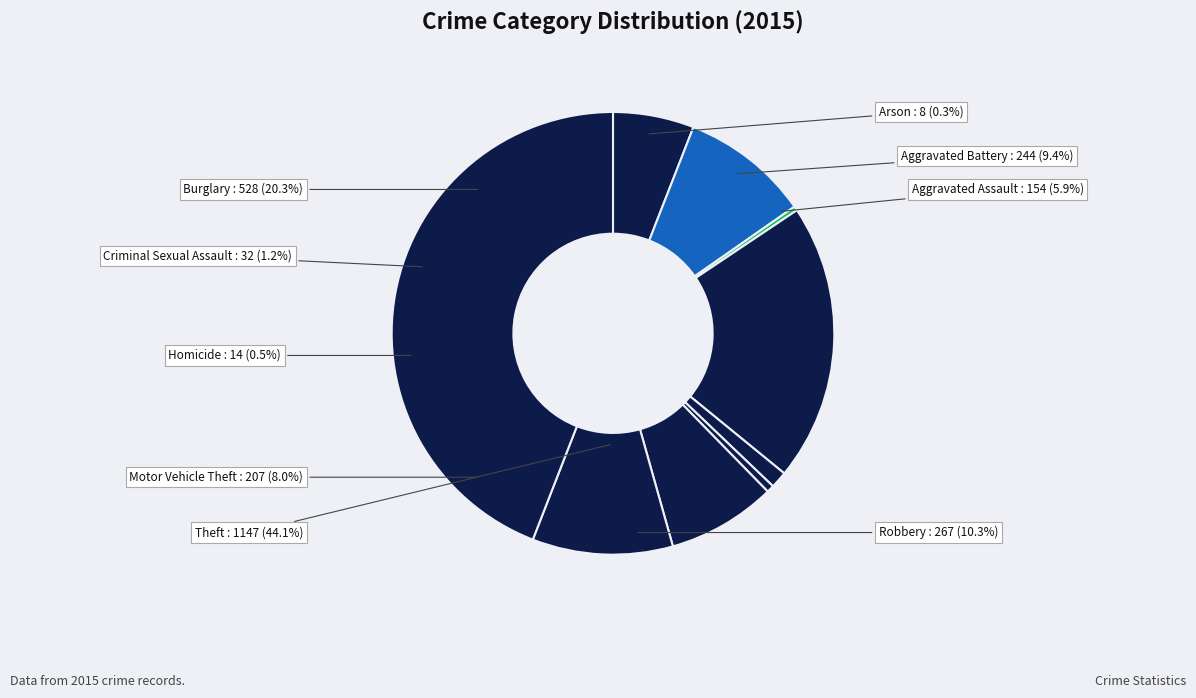

How many slices are in this pie chart?

9